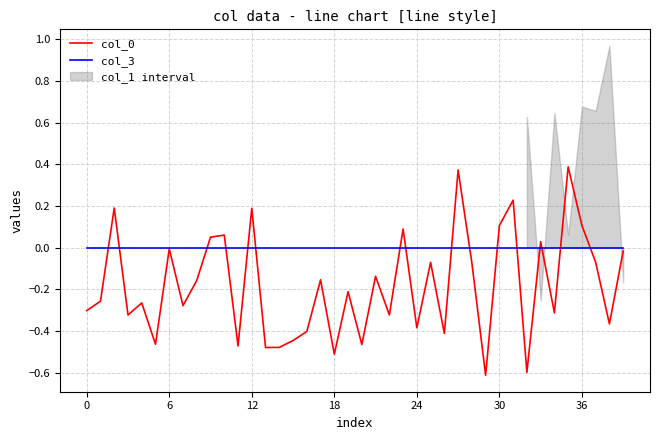

Between 20 and 36, which series saw the biggest shift?

col_0